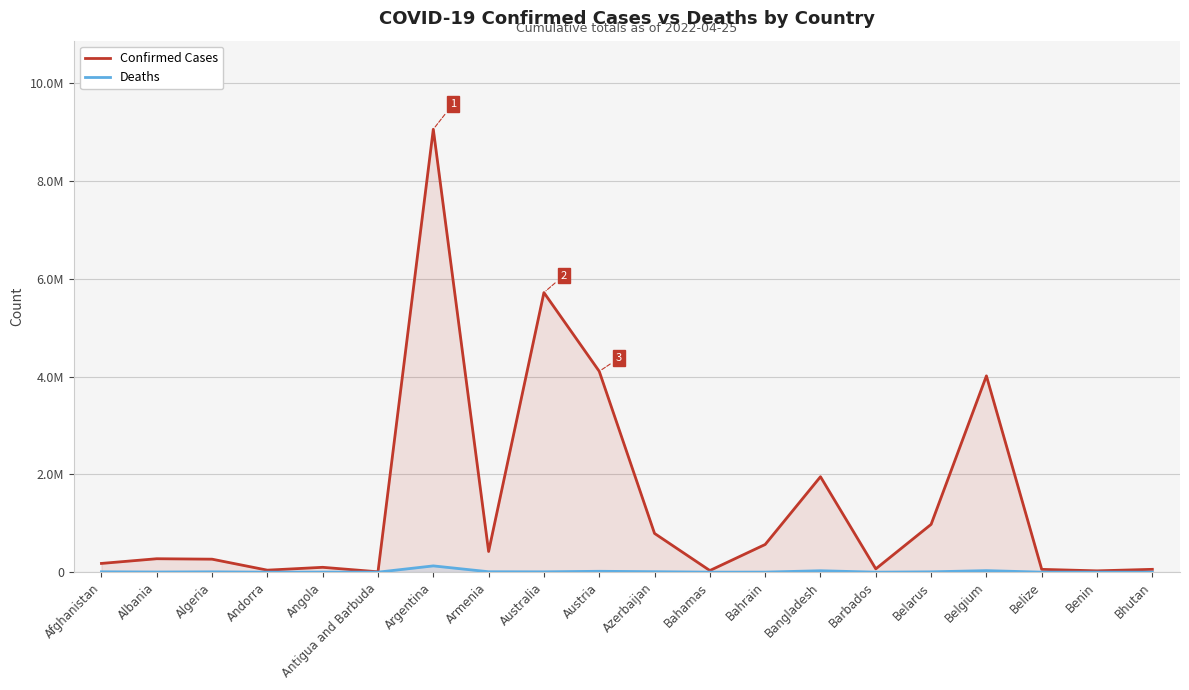

What is the label of the 17th point from the left?

Belgium